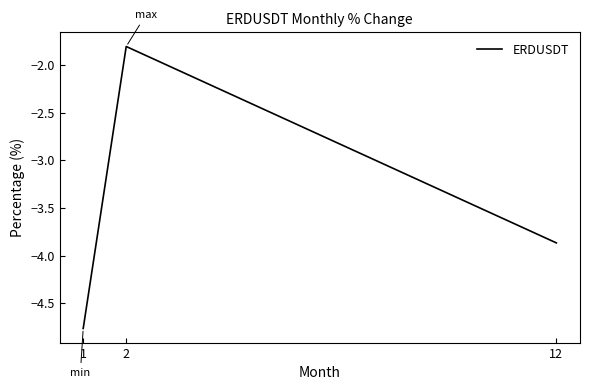

How many values exceed -3?

1